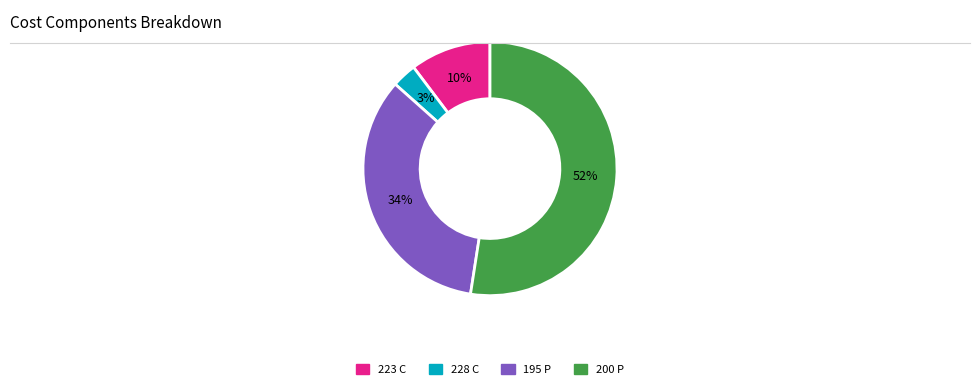

To the nearest percent, what is the difference between the largest and smallest slice percentages?

49%